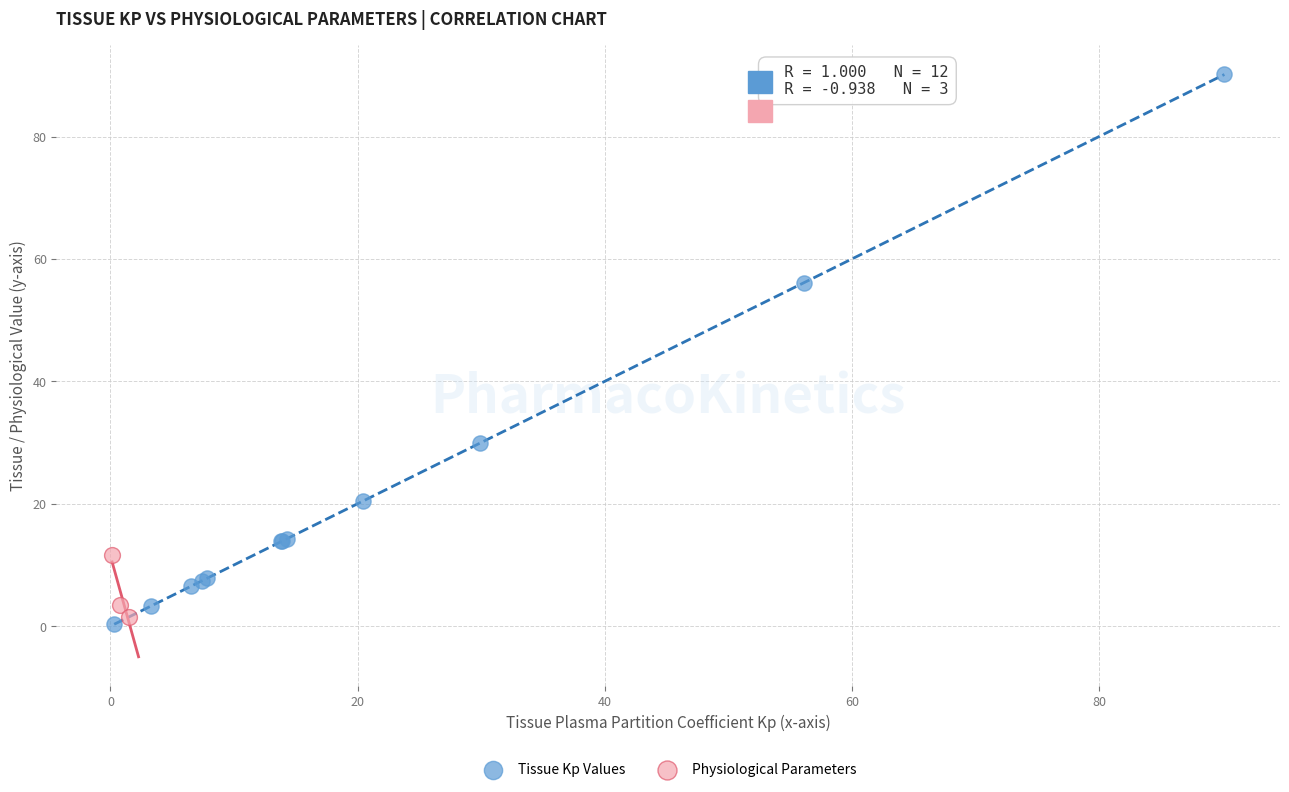

Which series contains the highest Y value?

Tissue Kp Values